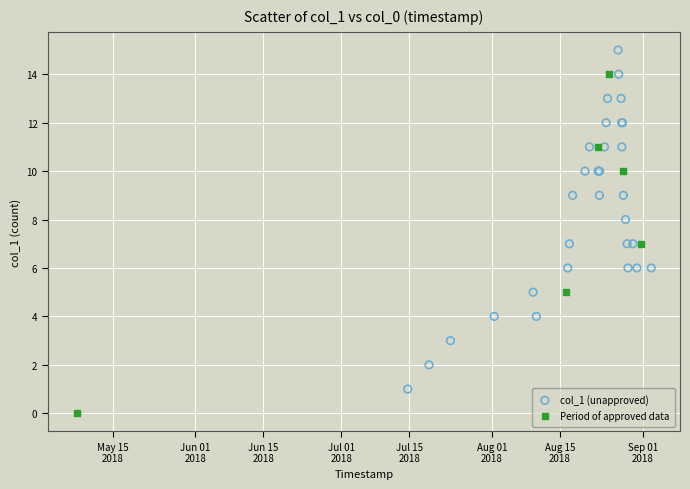

Which series reaches the maximum Y coordinate?

col_1 (unapproved)